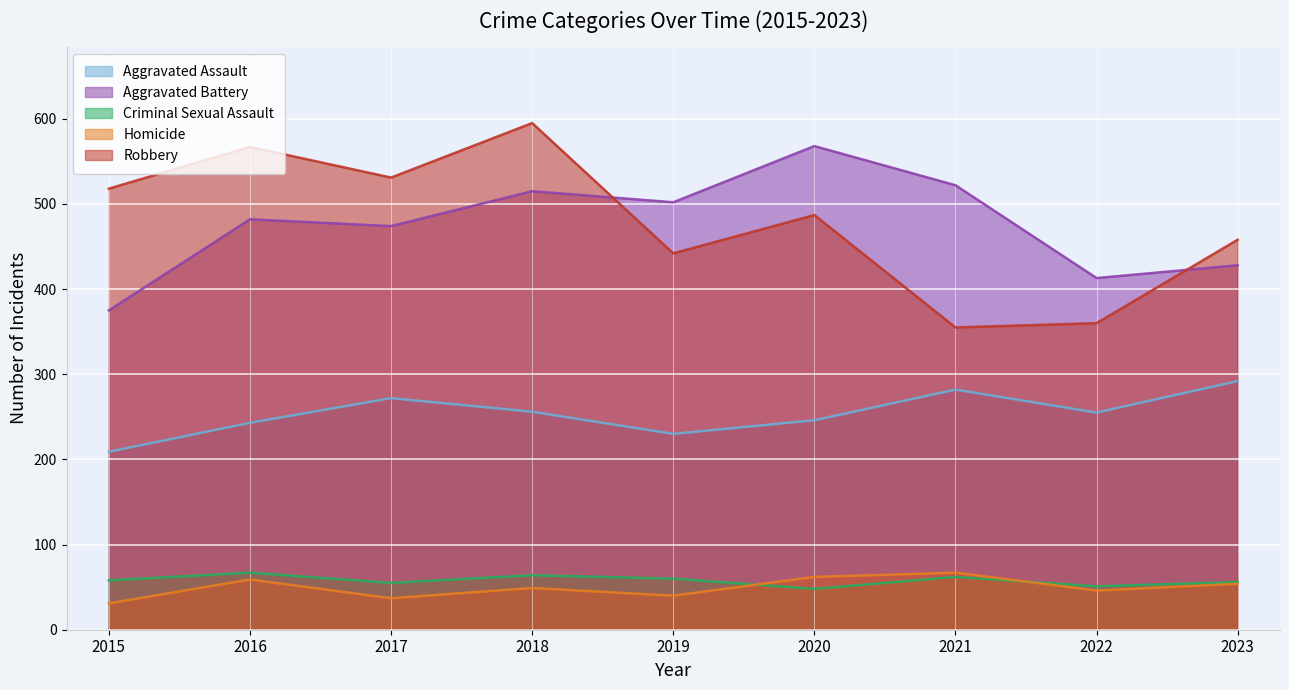

At 2023, list the series in order from largest to smallest.

Robbery, Aggravated Battery, Aggravated Assault, Criminal Sexual Assault, Homicide